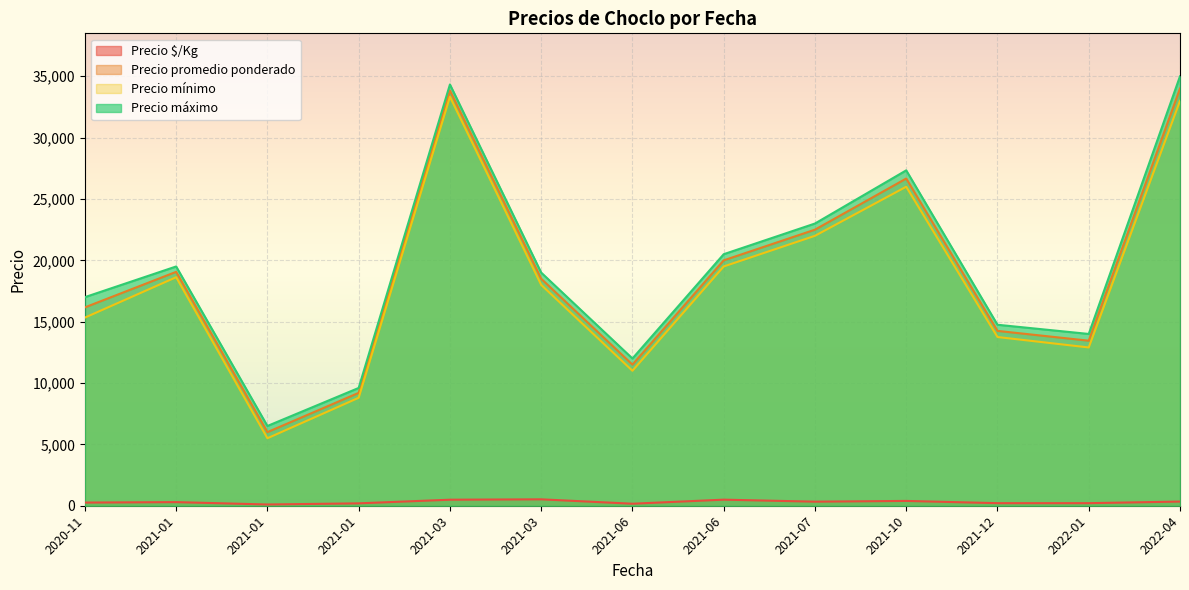

What is the sum of the Precio $/Kg values at 2021-06-04 and 2021-01-15?

257